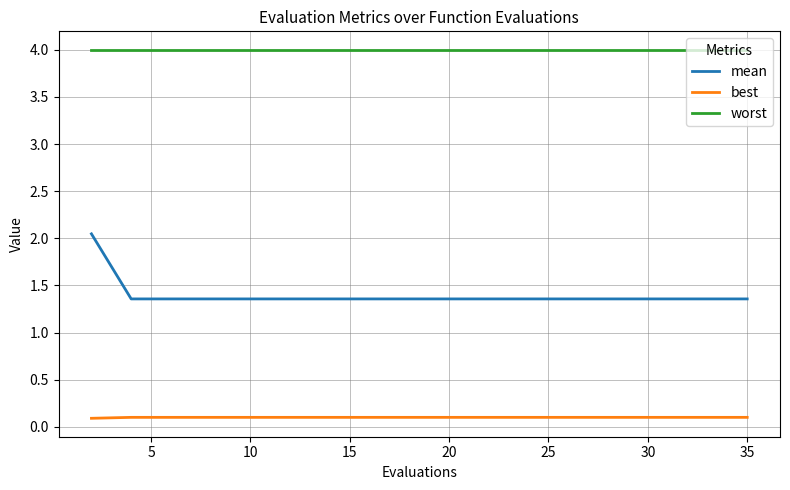

What is the minimum value for best?

0.1